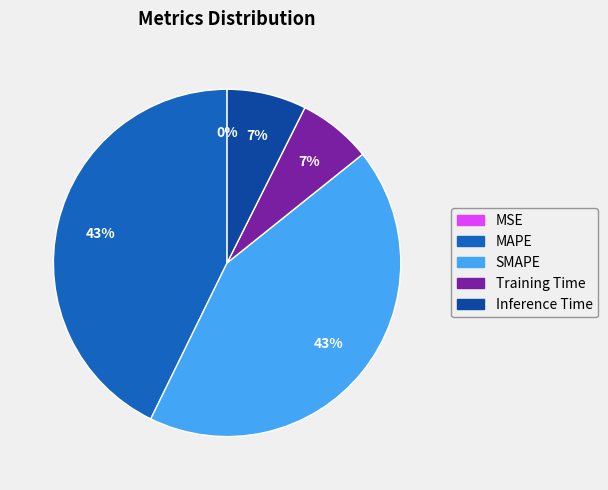

Is the sum of Inference Time and Training Time greater than half?

No